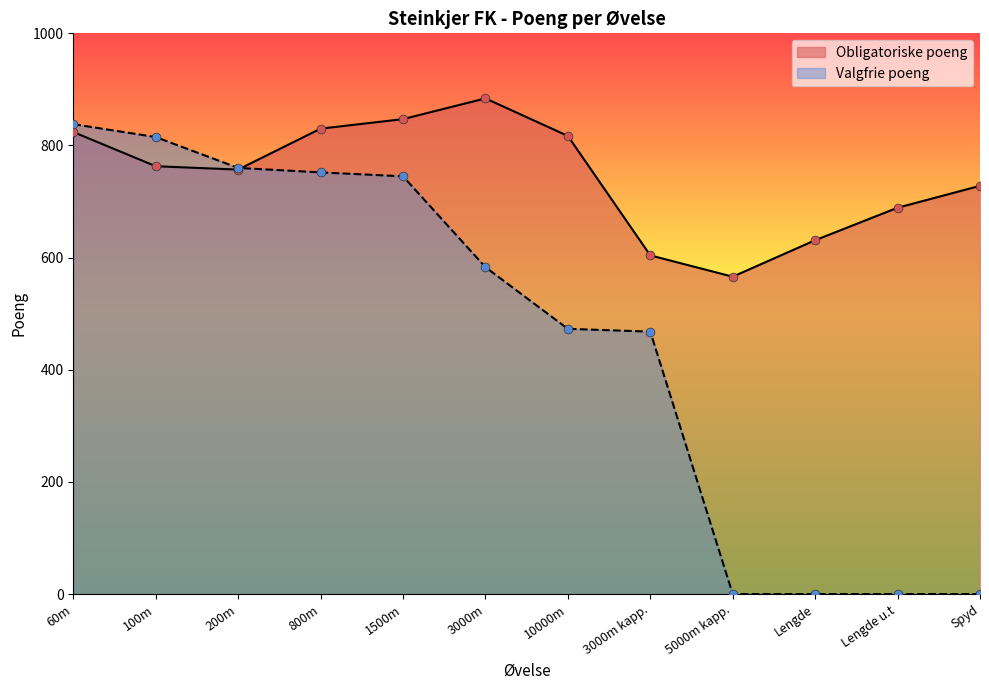

Which has a higher value, 5000m kapp. or 1500m?

1500m